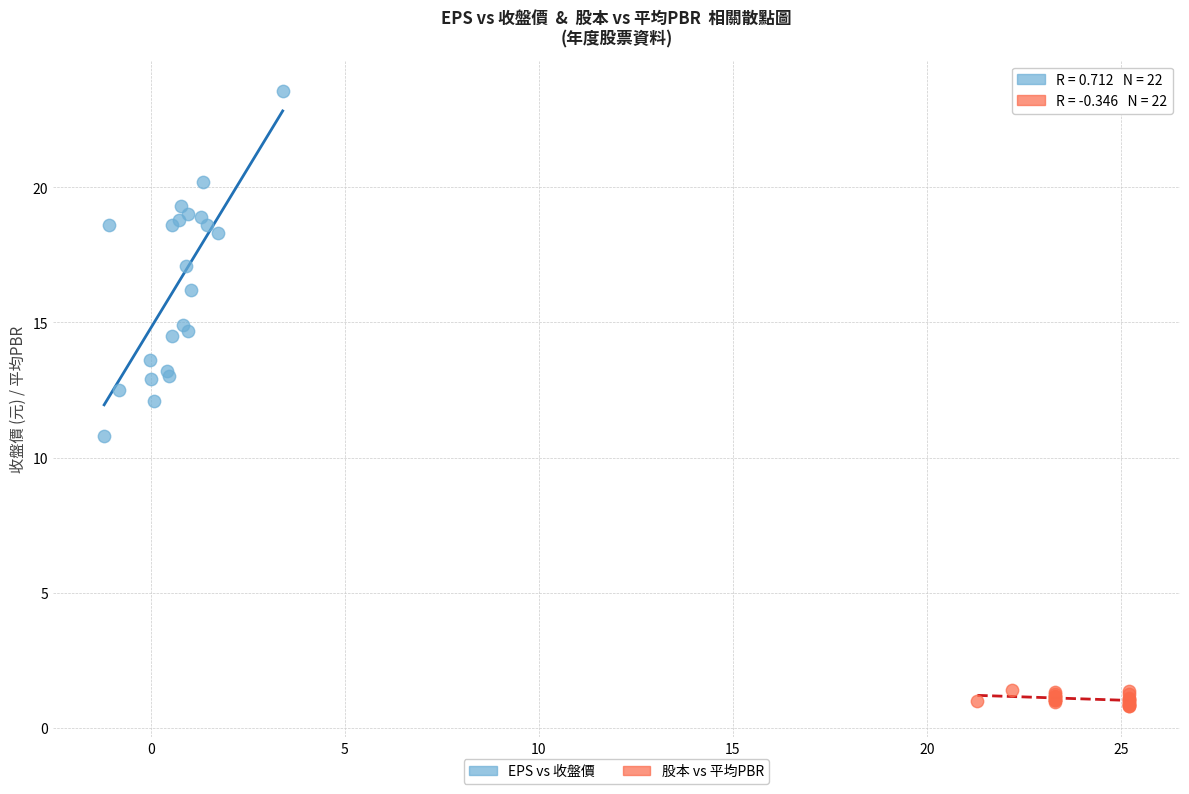

What are all the series names shown in the legend?

EPS vs 收盤價, 股本 vs 平均PBR